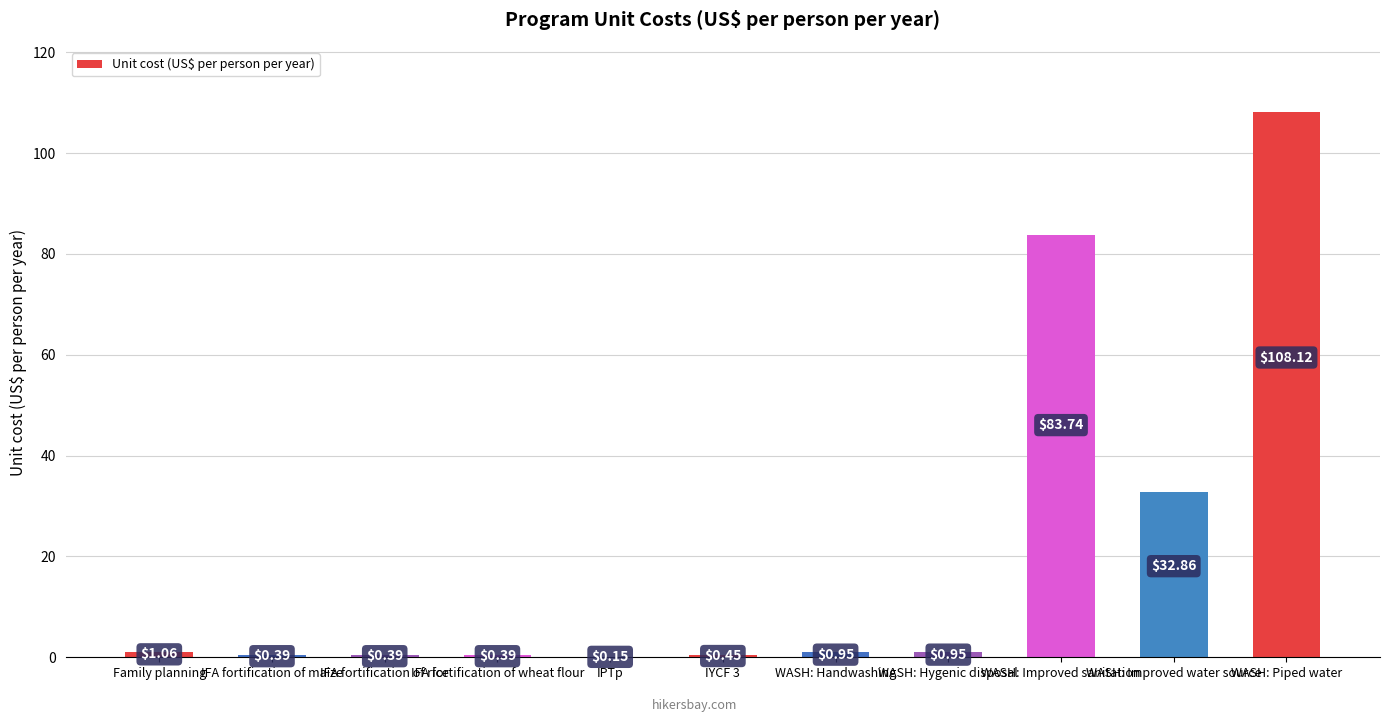

Between WASH: Improved sanitation and Family planning, which is larger?

WASH: Improved sanitation